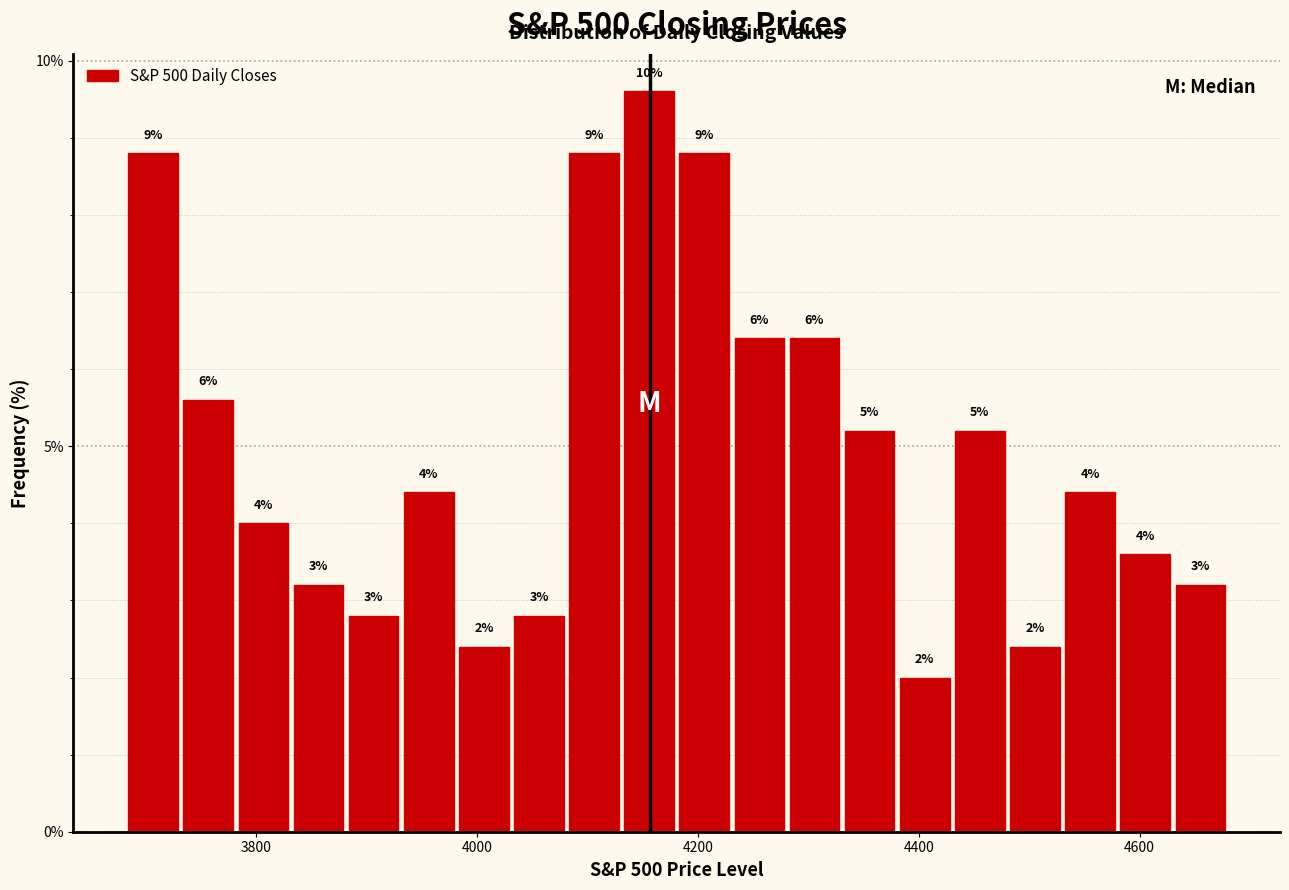

Around what value on the x-axis is the tallest bar? Give the approximate position of its centre, as read against the axis.

4160